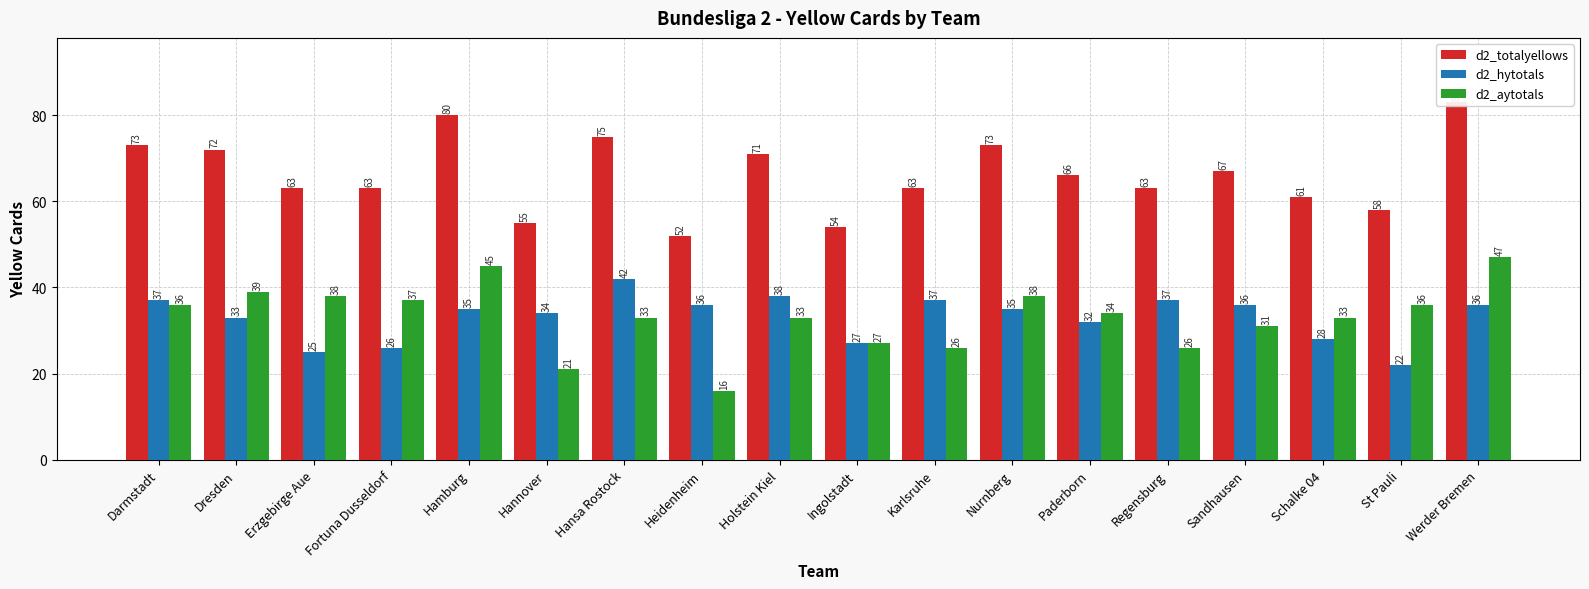

What is the average value of the d2_aytotals series?

33